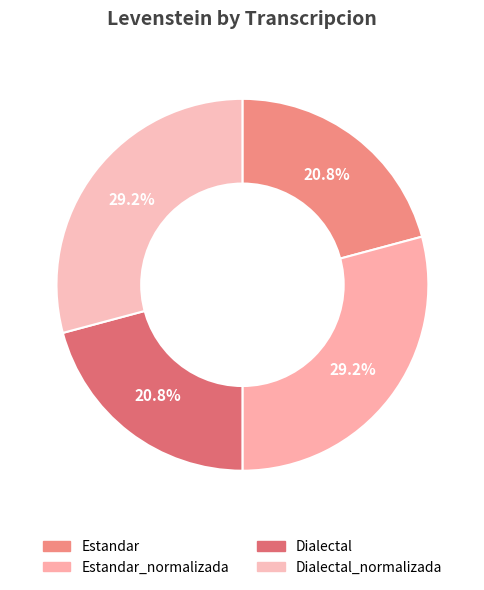

Is it true that Dialectal is 10% of the pie?

False